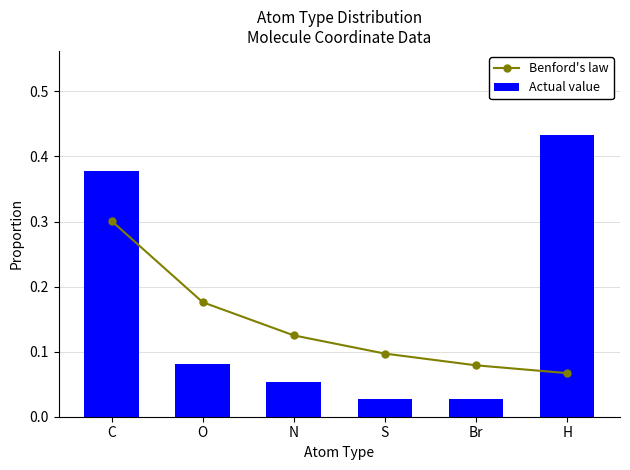

What is the label of the 1st bar from the left?

C